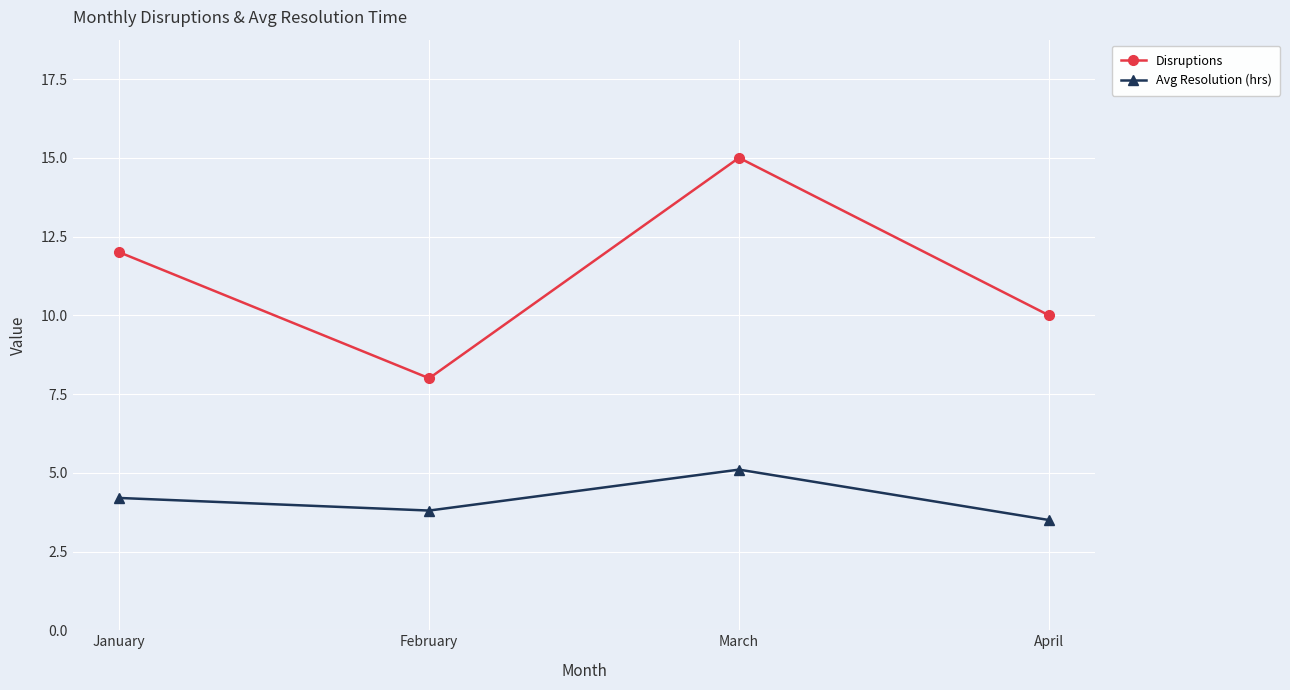

Which series has the largest total across all categories?

Disruptions